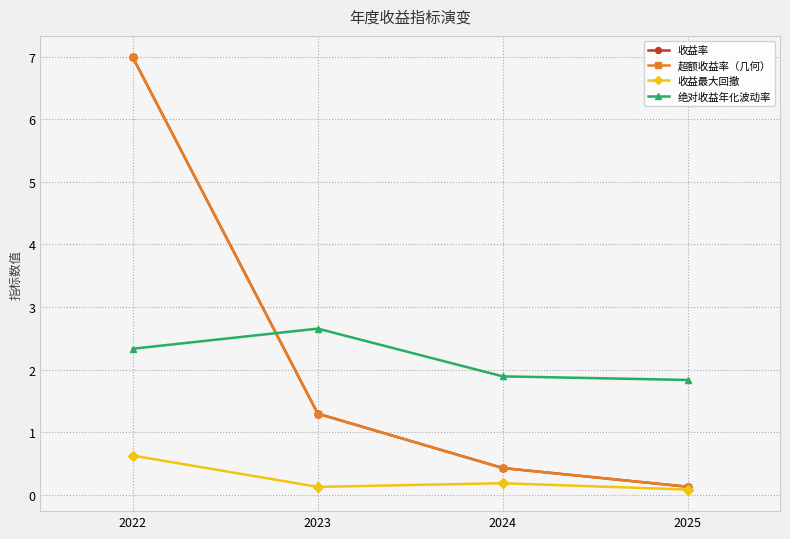

Is it true that 收益最大回撤 equals 0.0 at 2025?

False